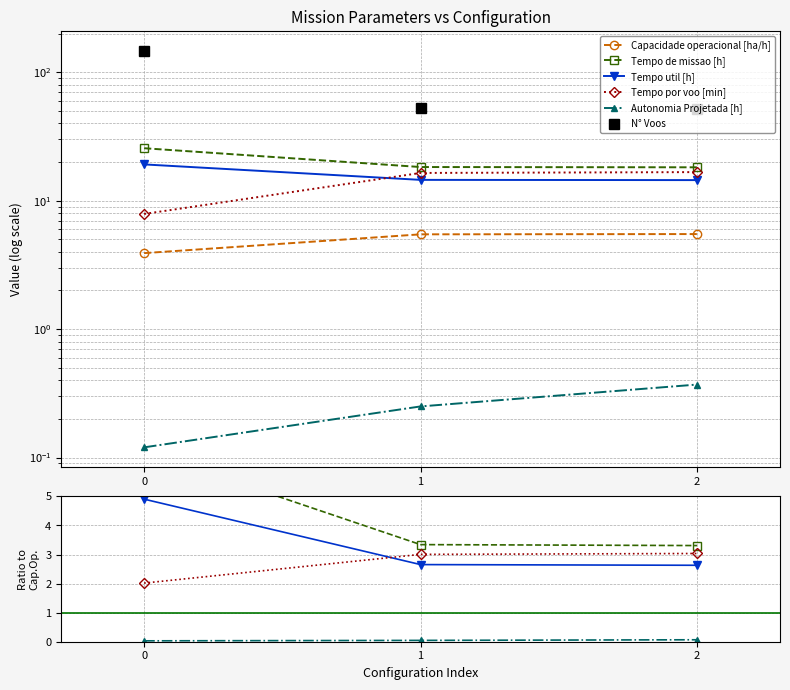

Which has a higher value, 1 or 2?

2